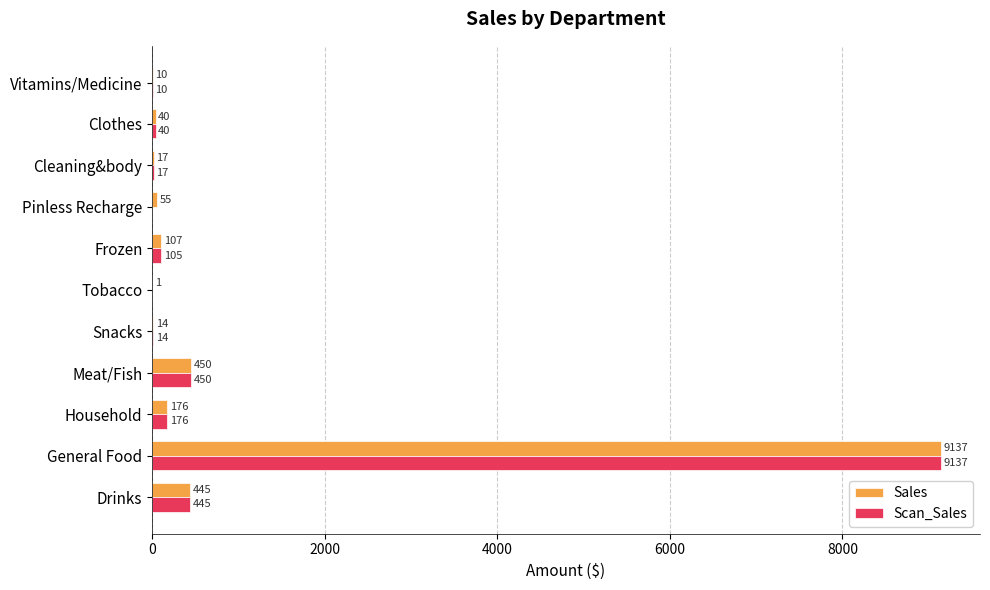

The value of Scan_Sales at Pinless Recharge is 4370.6. True or false?

False